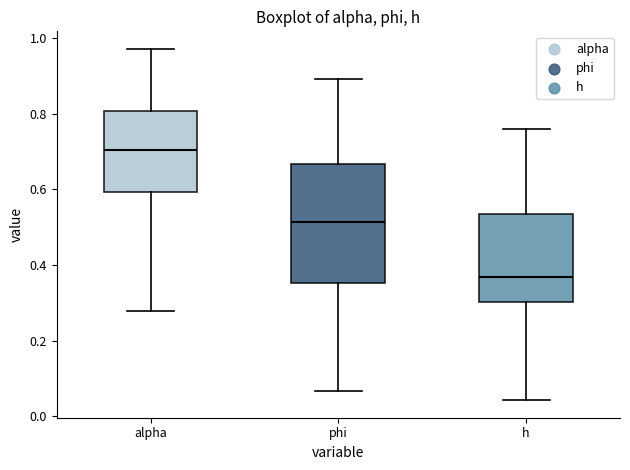

Where does the lower whisker of the box for phi end on the y-axis? The values are not printed on the chart, so give them approximately, as read against the axis.

0.06